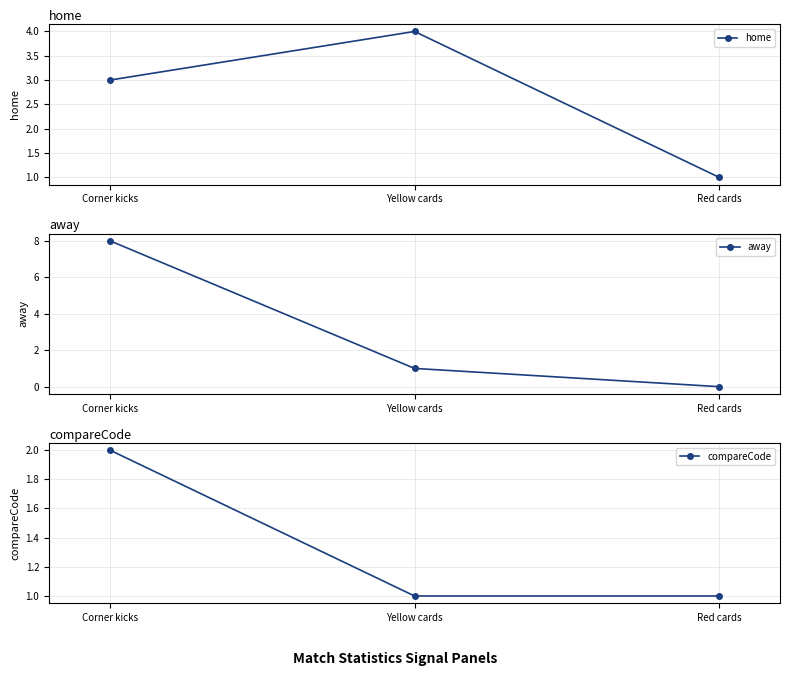

What position from the left is Corner kicks?

1